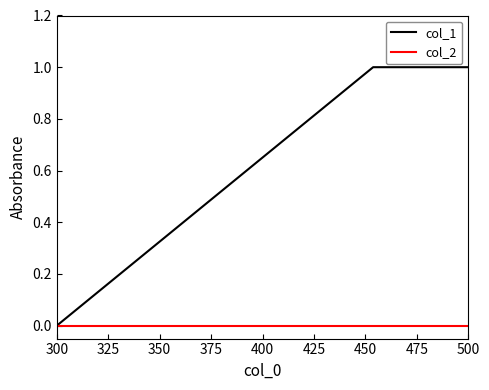

List the series in order of their peak value, lowest first.

col_2, col_1